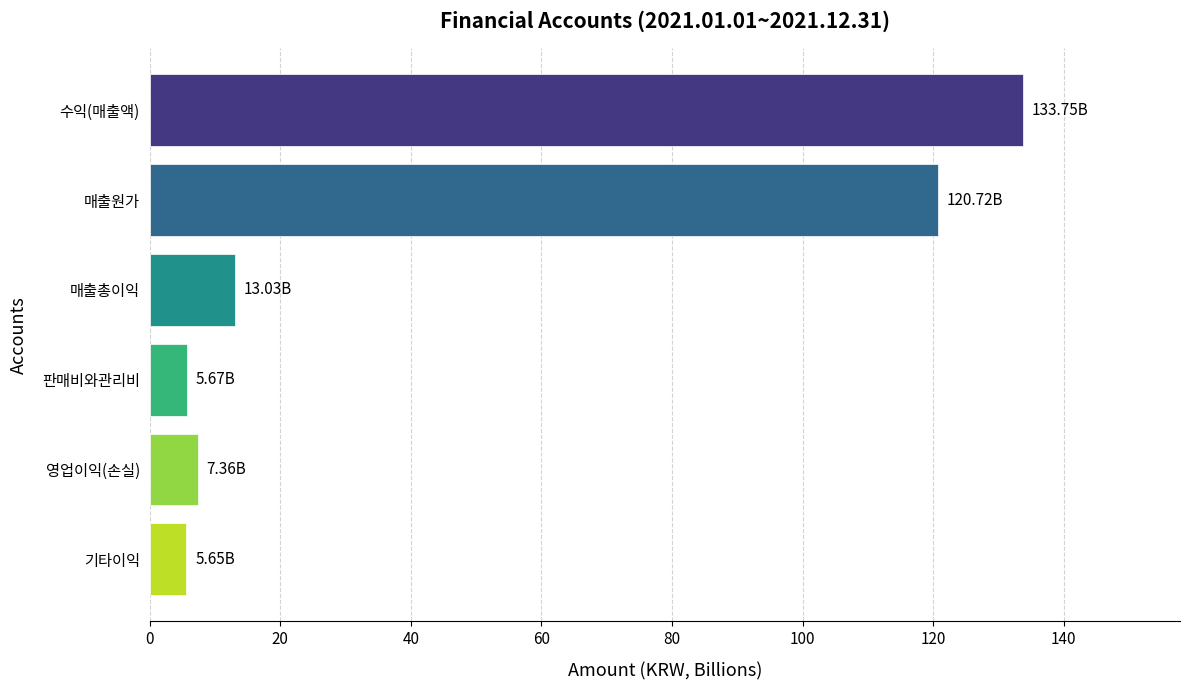

Are the bars grouped side by side (vs. stacked)?

No